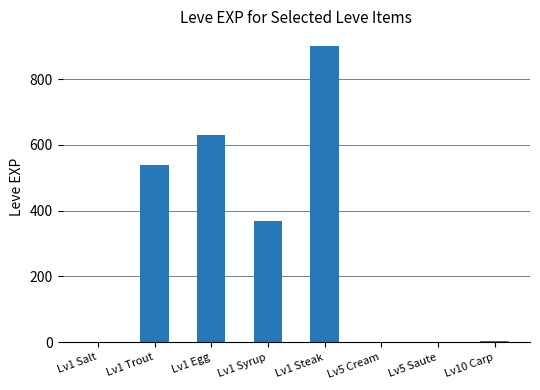

What is the average value?

306